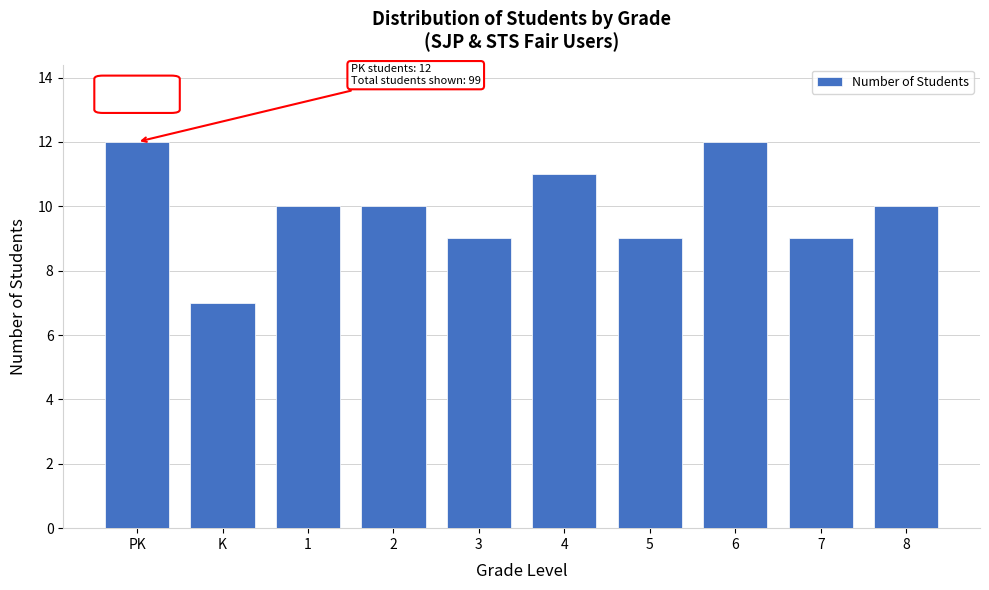

Reading left to right, what are all the values shown in this chart?

PK=12	K=7	1=10	2=10	3=9	4=11	5=9	6=12	7=9	8=10